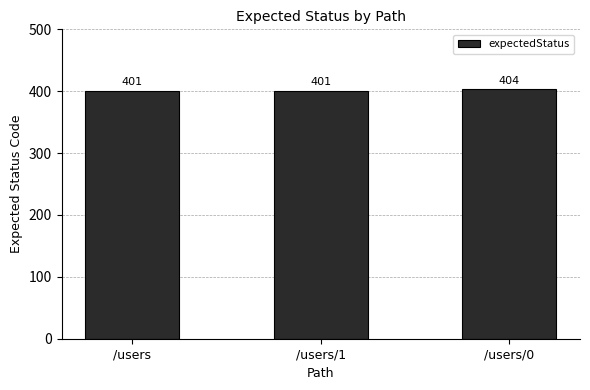

What is the smallest value displayed?

401